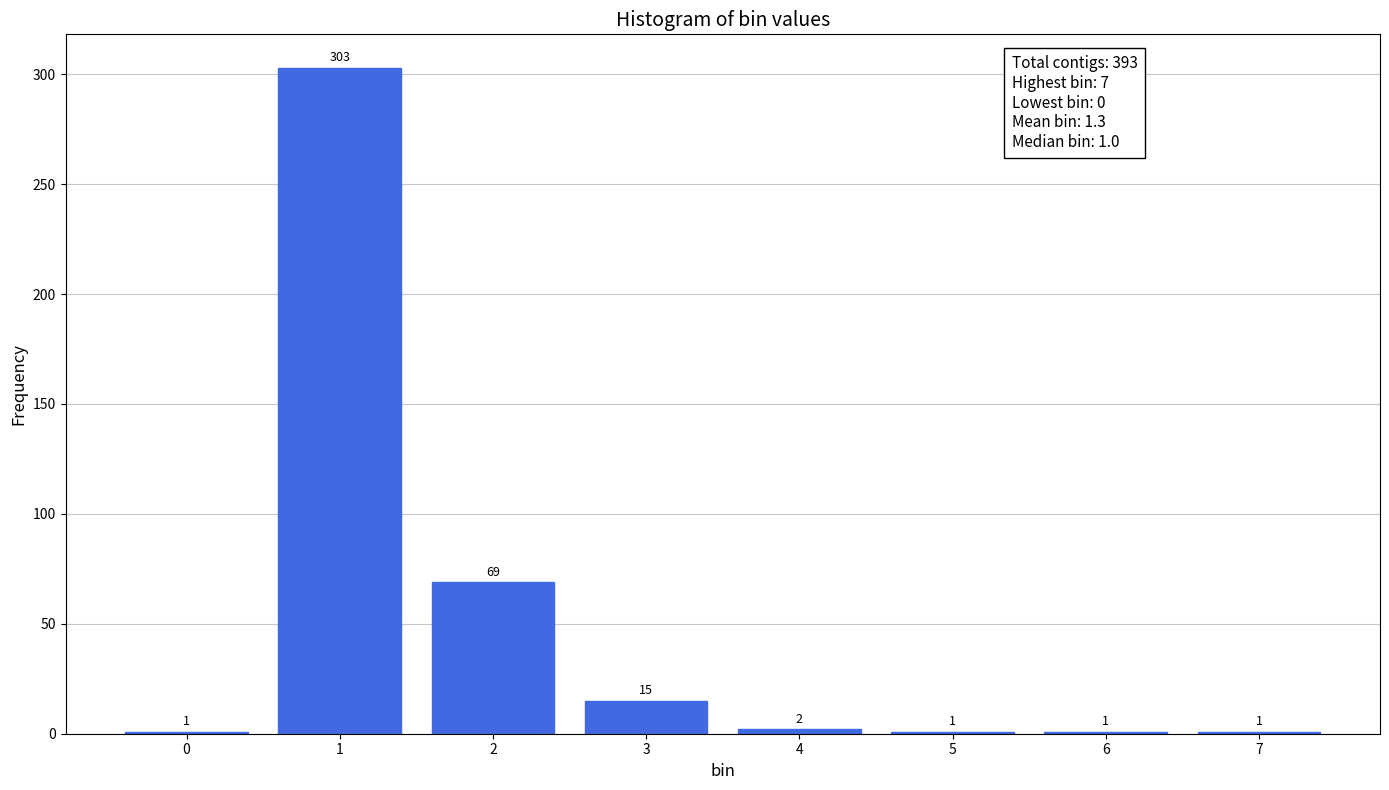

Reading right to left, extract all data points from this chart.

1	1	1	2	15	69	303	1